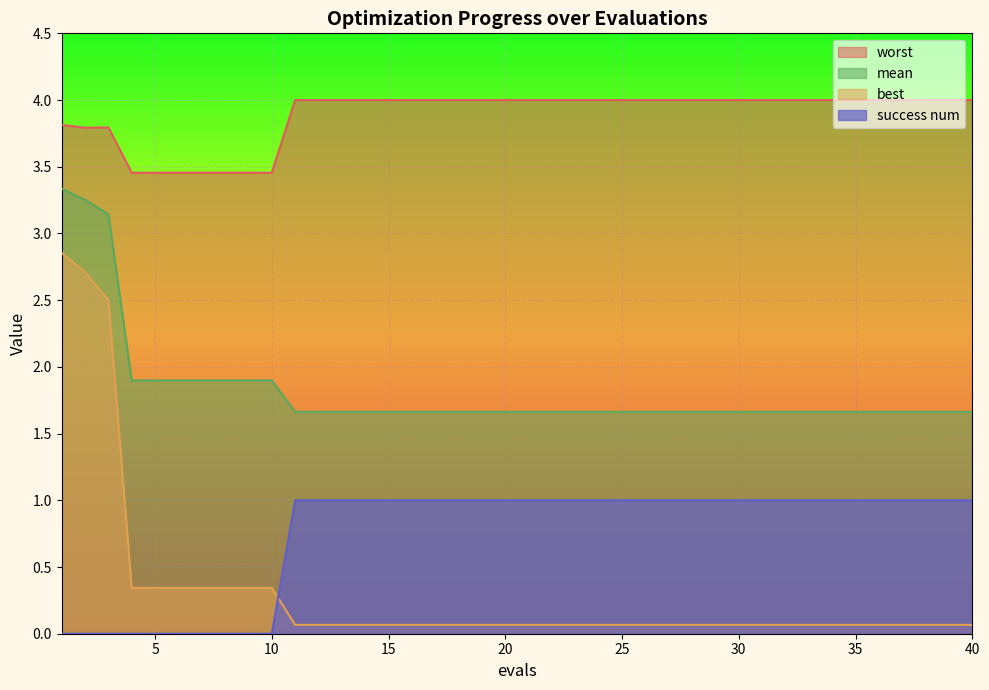

True or false: success num and mean intersect in this chart.

False